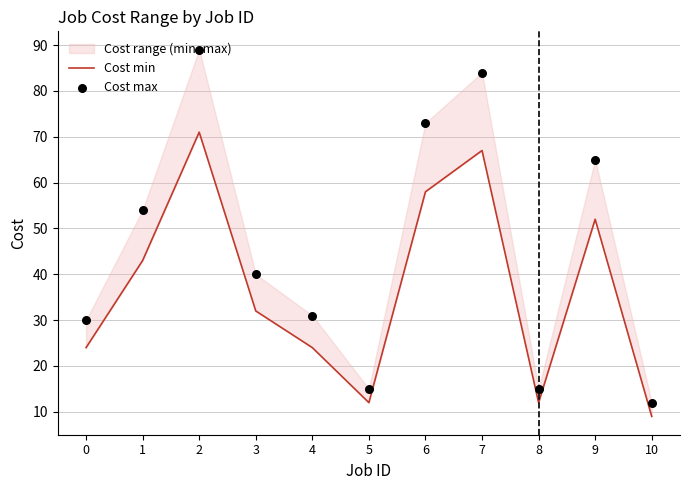

Which series has the largest total across all categories?

Cost max